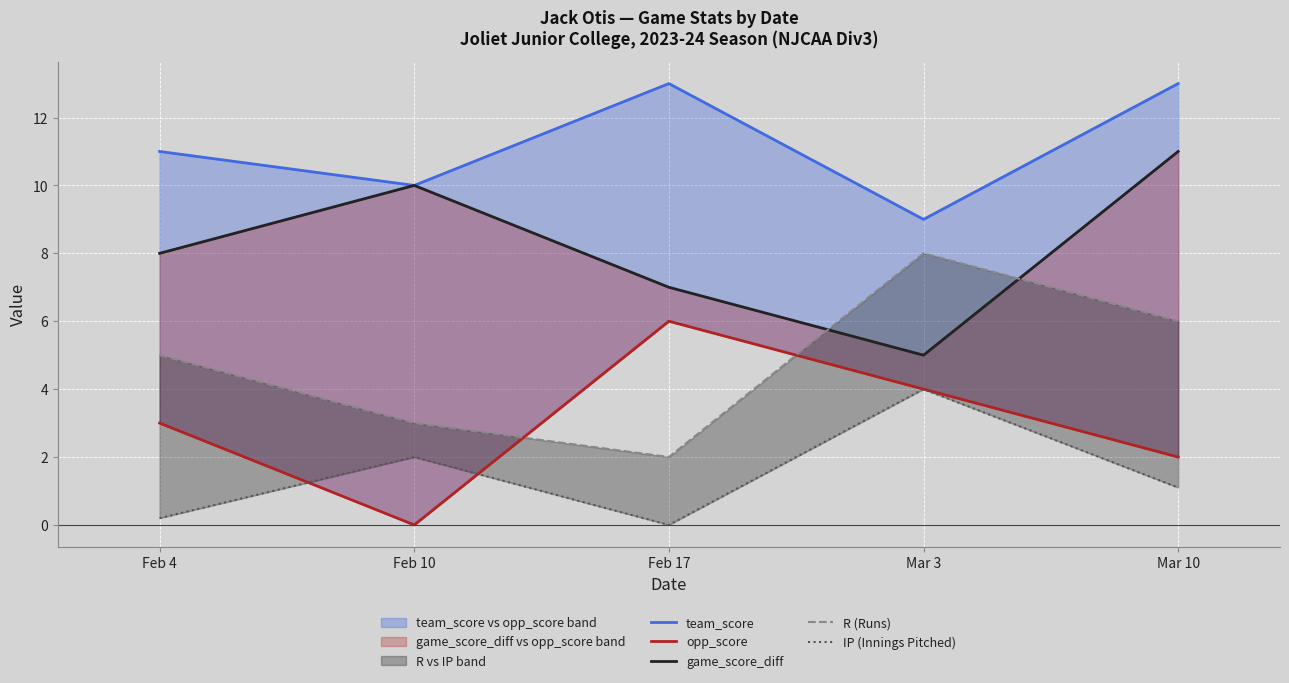

Count the team_score values in the range 10 to 13.

4